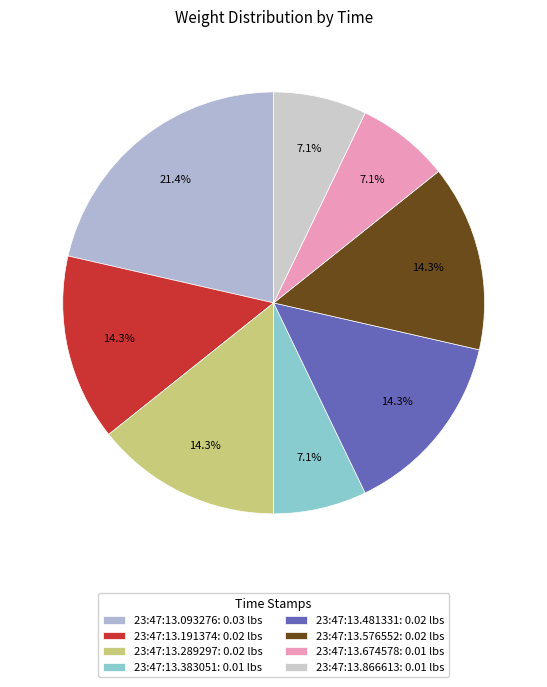

To the nearest percent, what is the difference between the largest and smallest slice percentages?

14%